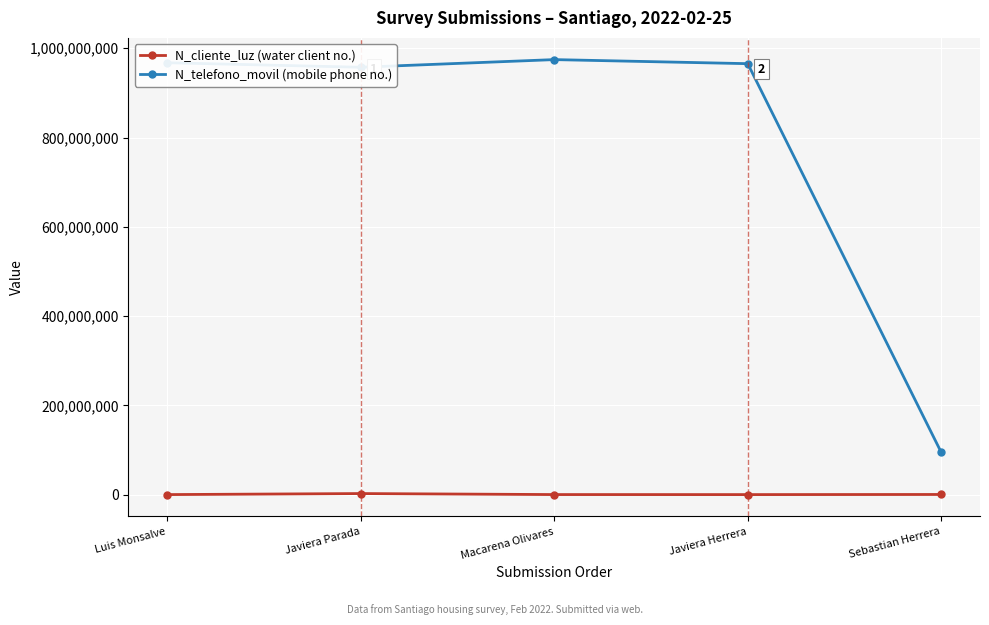

What is the label of the 3rd point from the left?

Macarena Olivares